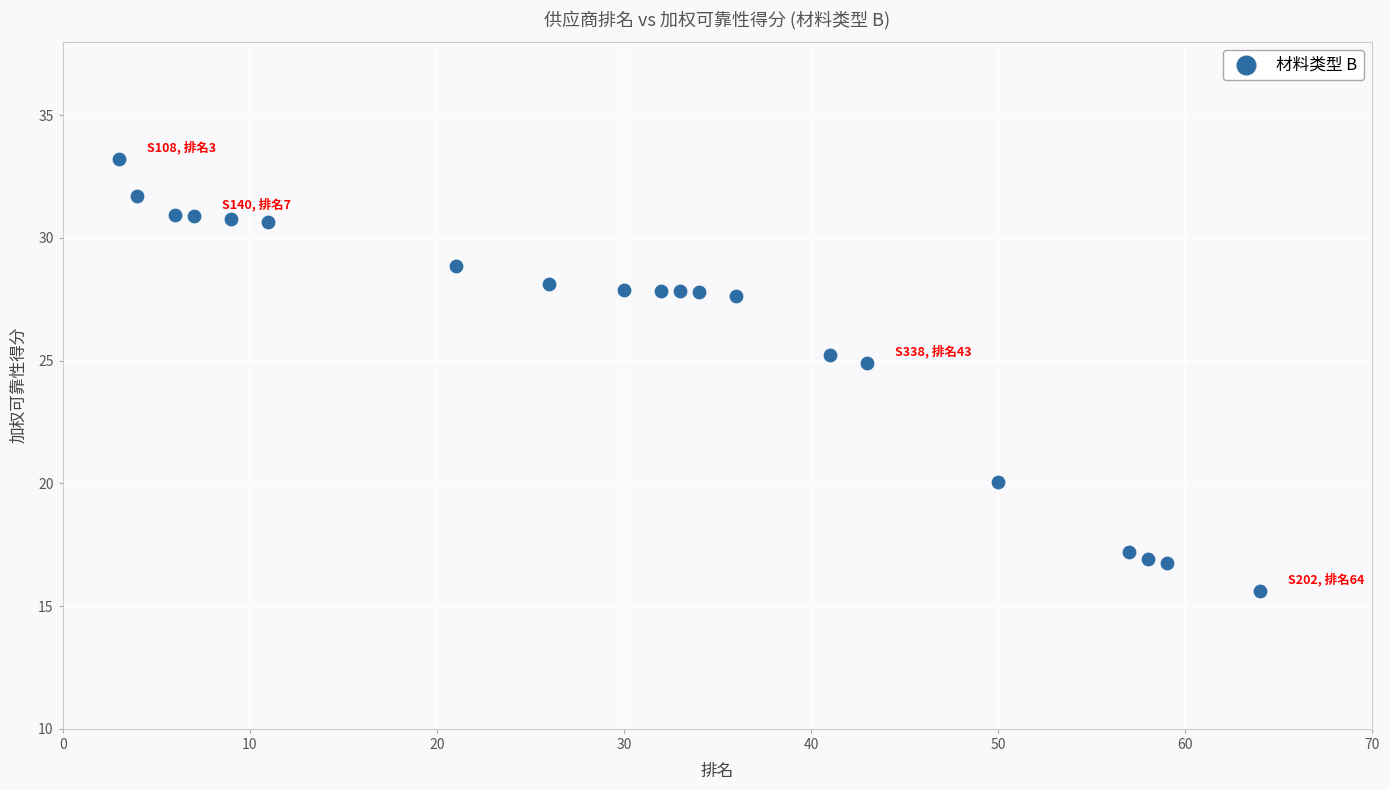

What is the range of X values (max minus min)?

61.0